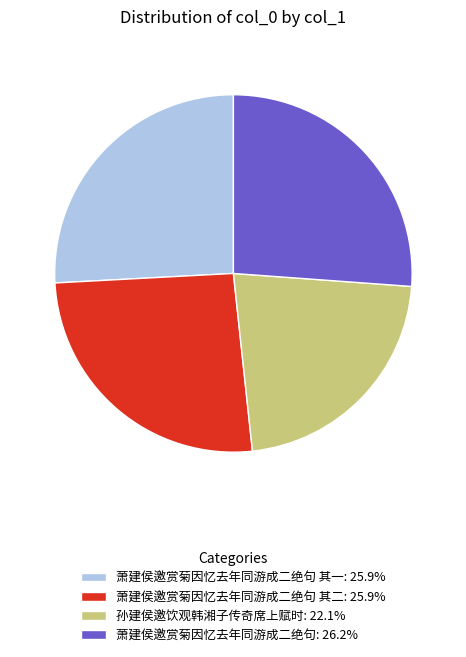

Approximately how many times larger is the value at 孙建侯邀饮观韩湘子传奇席上赋时: 22.1% compared to 萧建侯邀赏菊因忆去年同游成二绝句 其二: 25.9%?

0.9